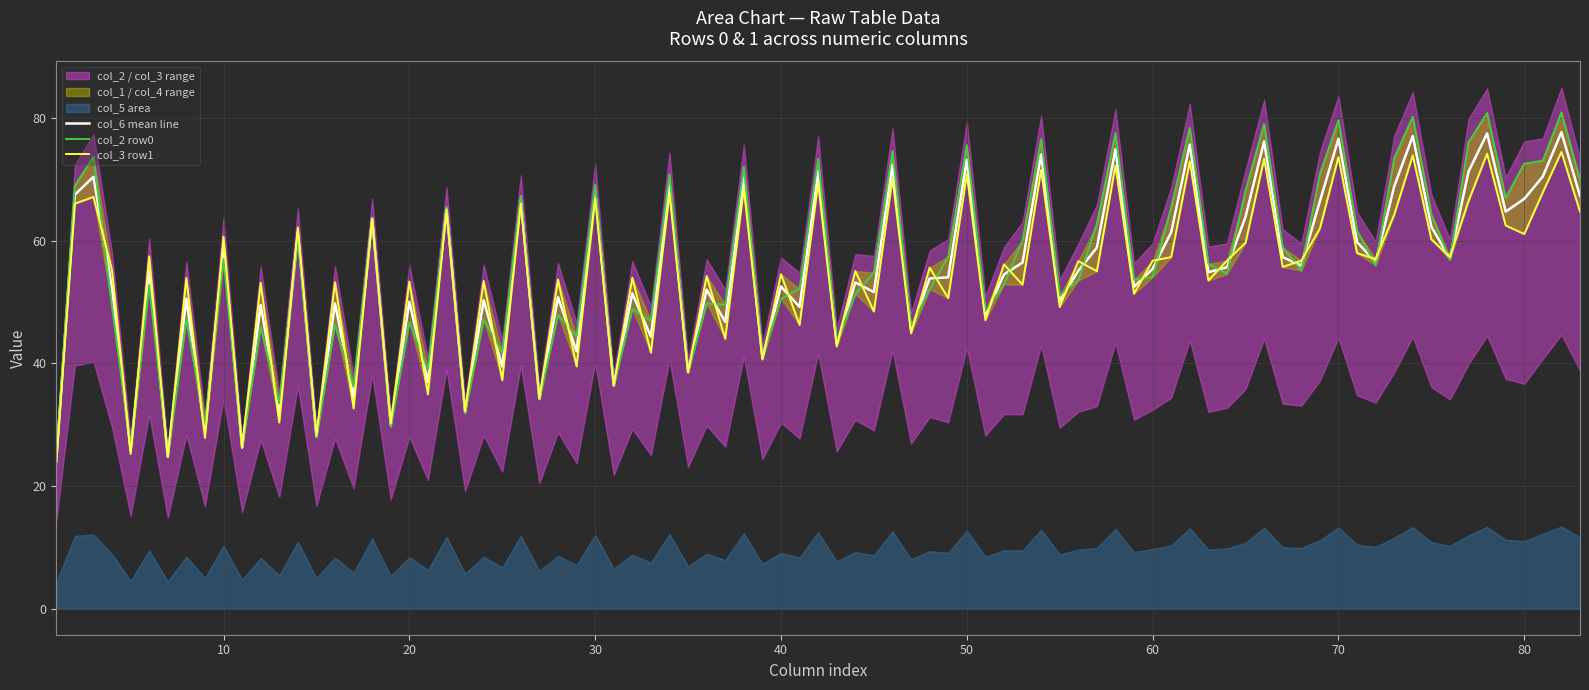

What is the total value across all series at Row 0?

295.4